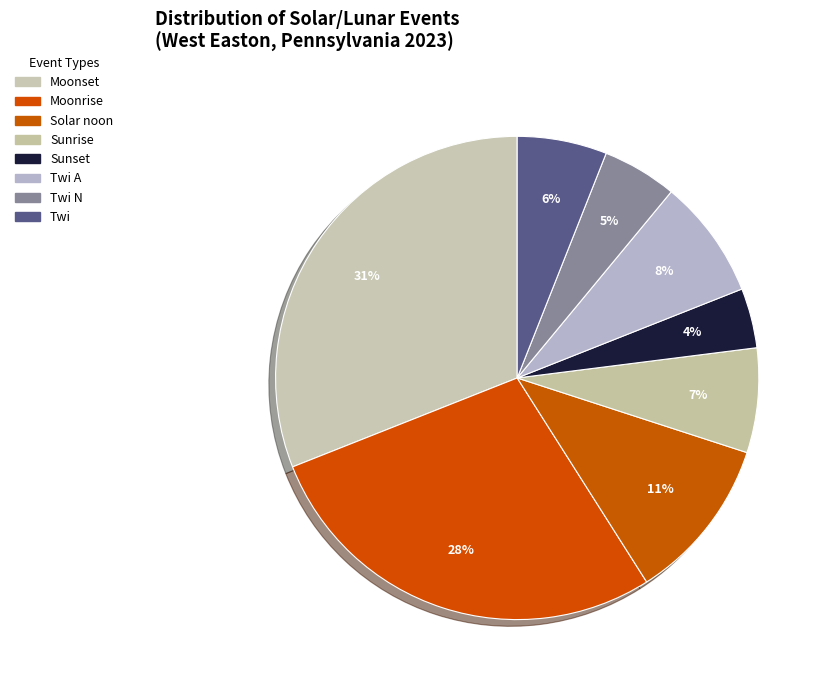

Does any single category account for the majority?

No